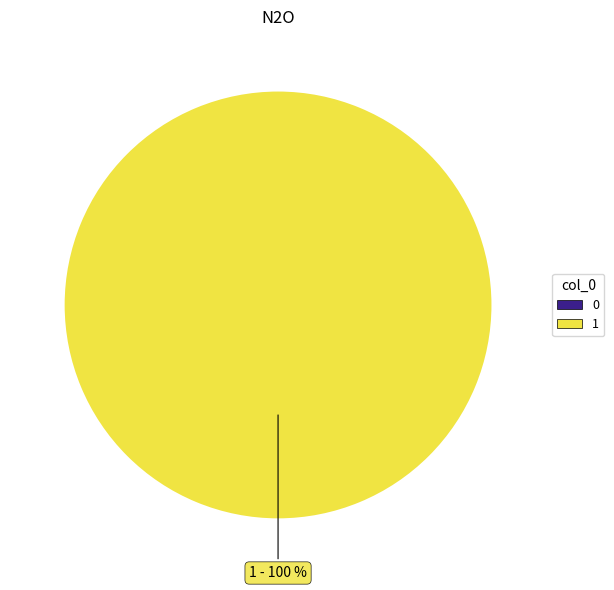

To the nearest percent, what is the combined percentage of 0 and 1?

100%